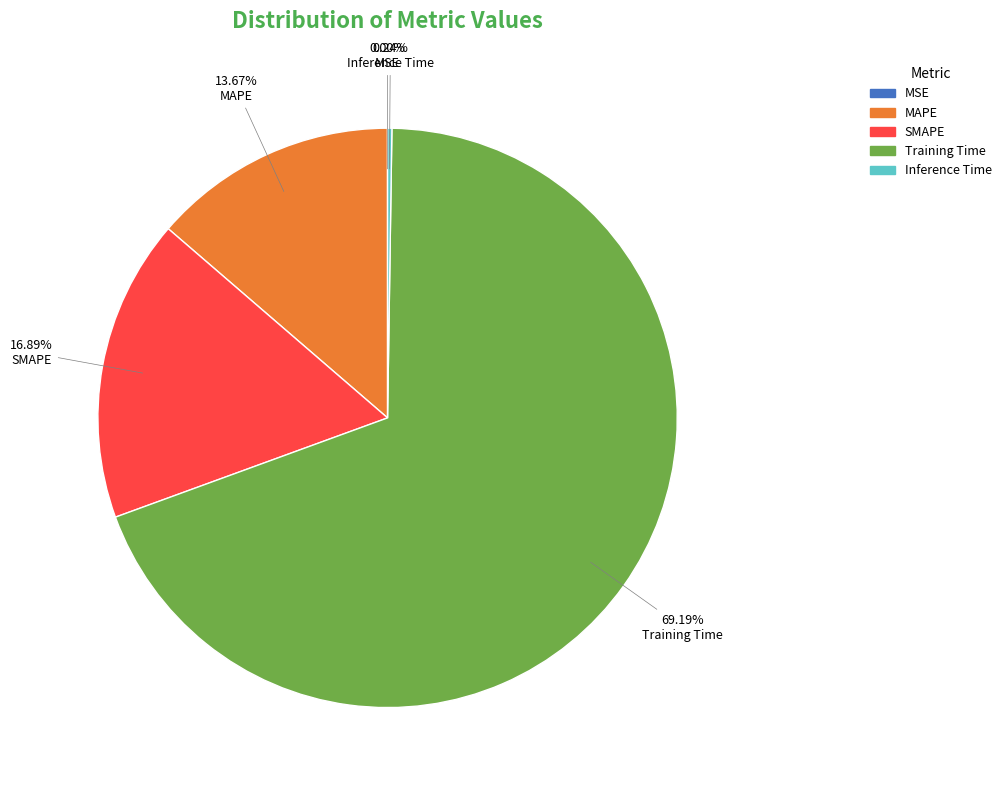

Does any single category account for the majority?

Yes